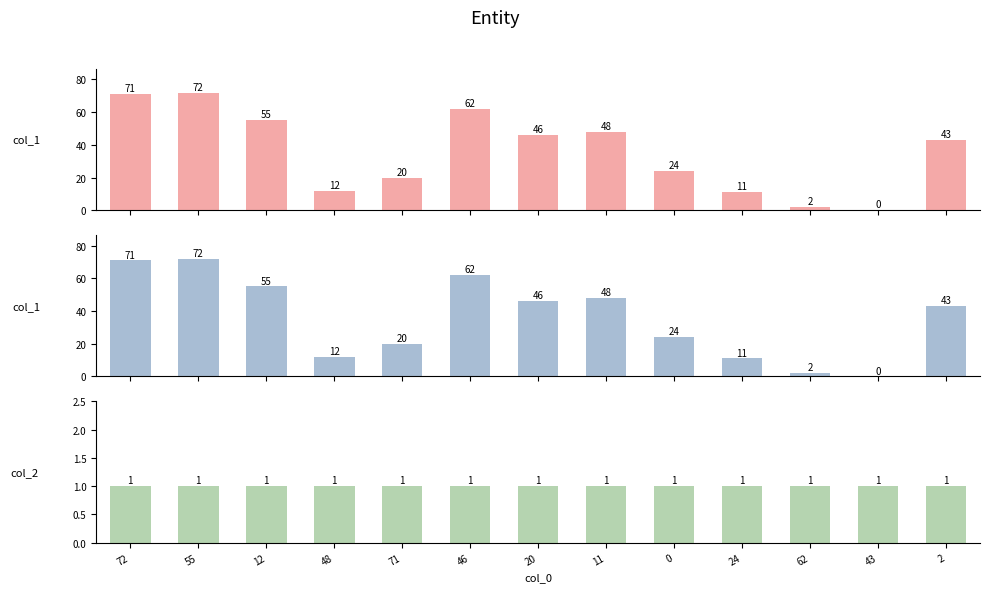

What is the label of the 10th bar from the left?

24